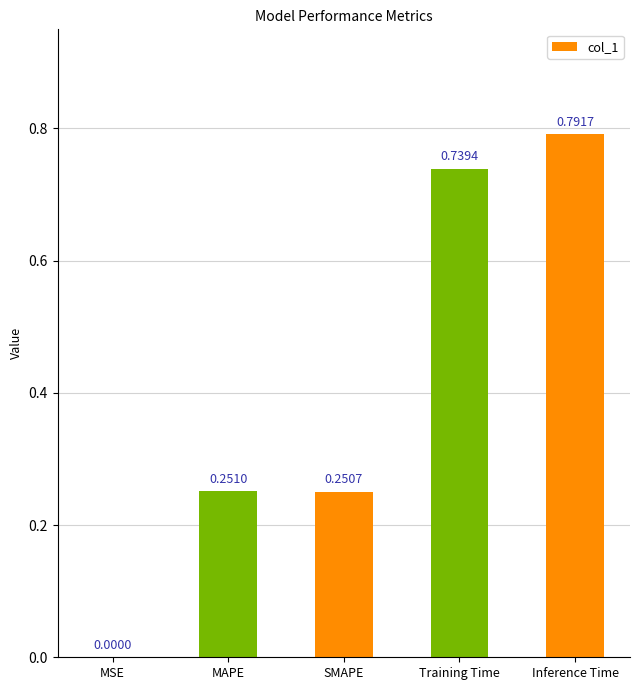

What is the difference between the values at Training Time and MAPE?

0.5